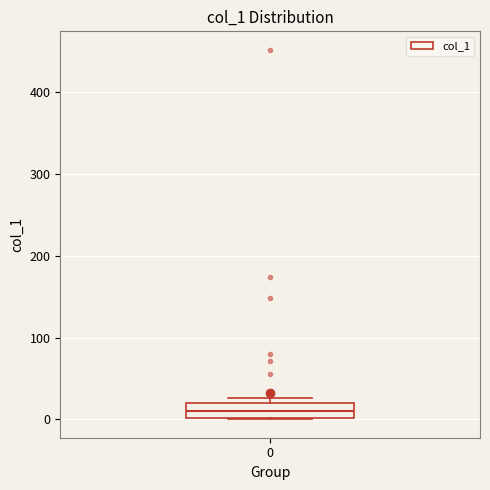

Read this box plot against the y-axis: the position of the median line, the range covered by the box, and the ends of both whiskers. The values are not printed on the chart, so give them approximately, as read against the axis.

median 10, box 0 to 20, whiskers 0 to 30